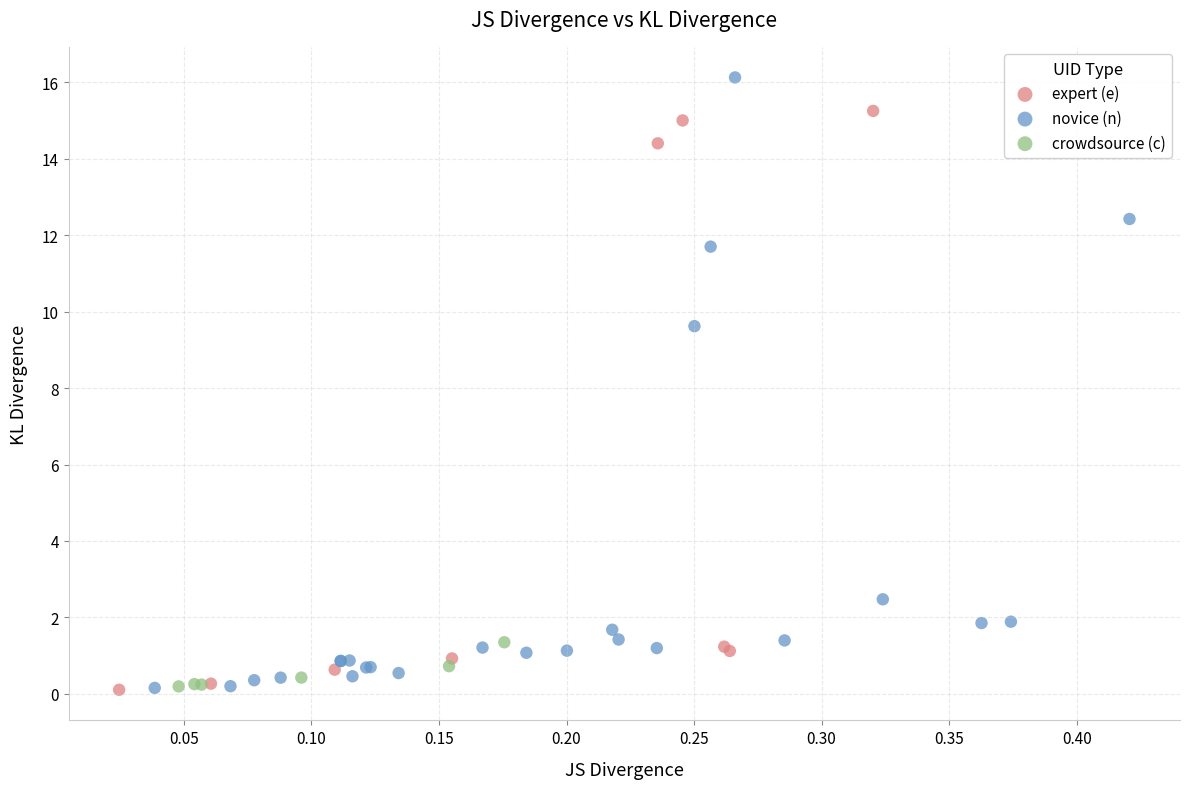

Which series reaches the maximum Y coordinate?

novice (n)